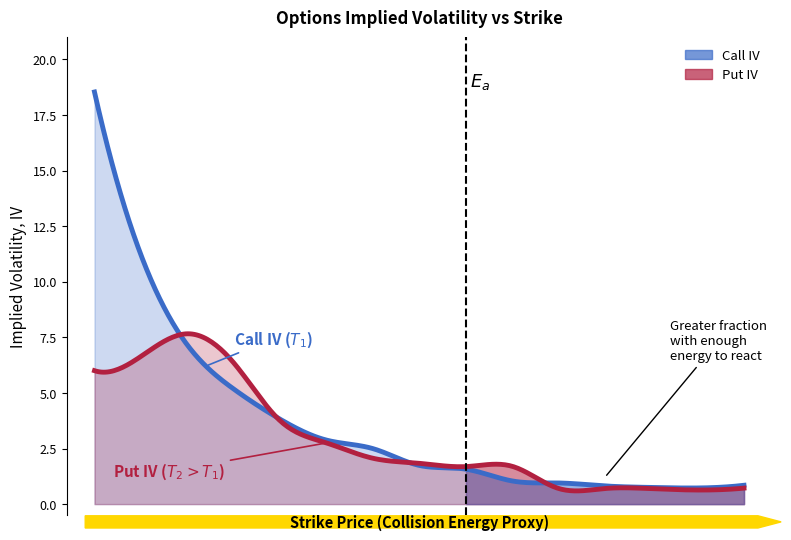

True or false: Put IV has a value of 1.7 at 9.

True